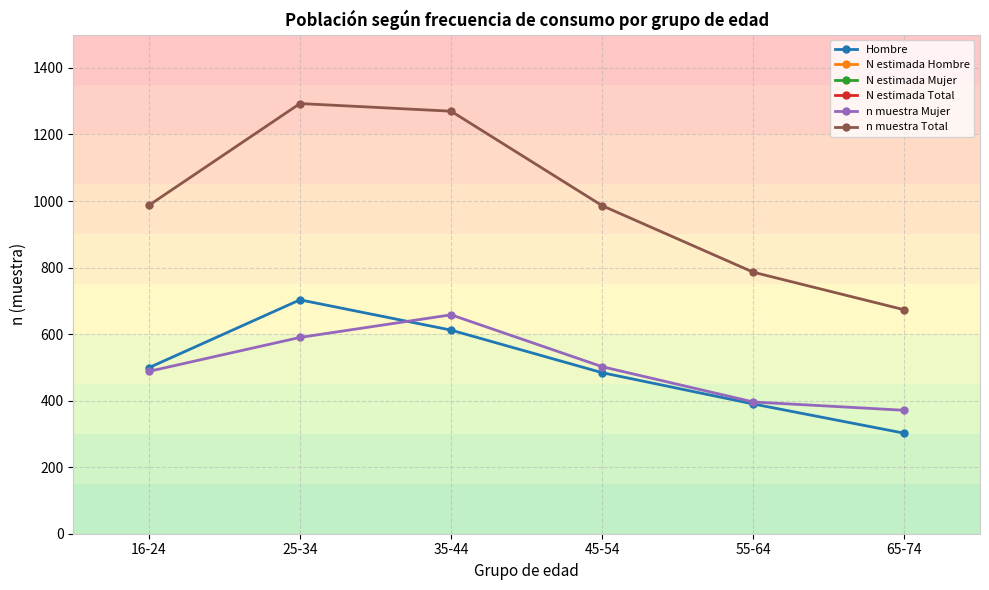

At 65-74, list the series in order from largest to smallest.

N estimada Total, N estimada Mujer, N estimada Hombre, n muestra Total, n muestra Mujer, Hombre